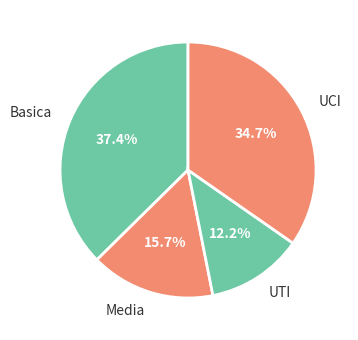

How many slices are in this pie chart?

4